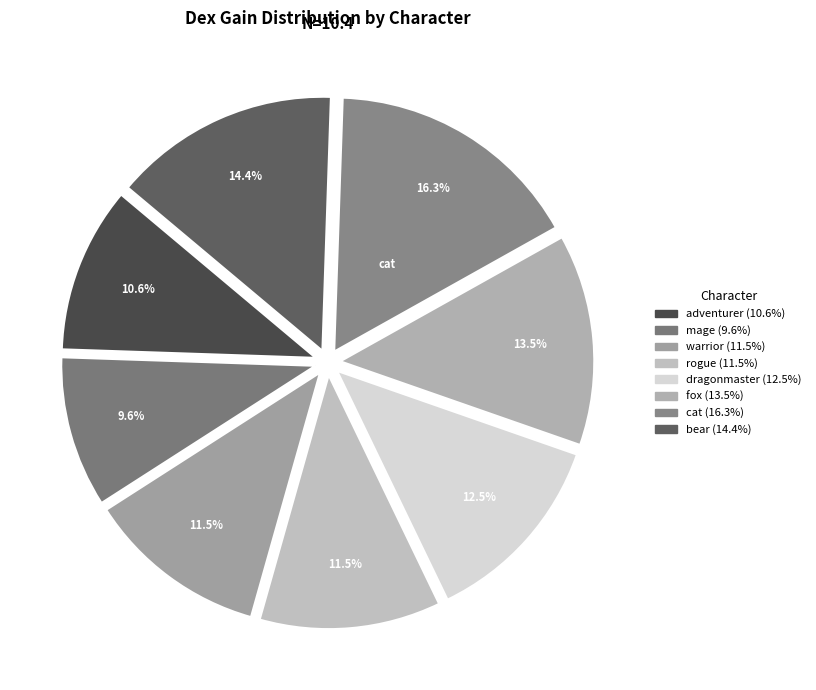

How many slices are in this pie chart?

8